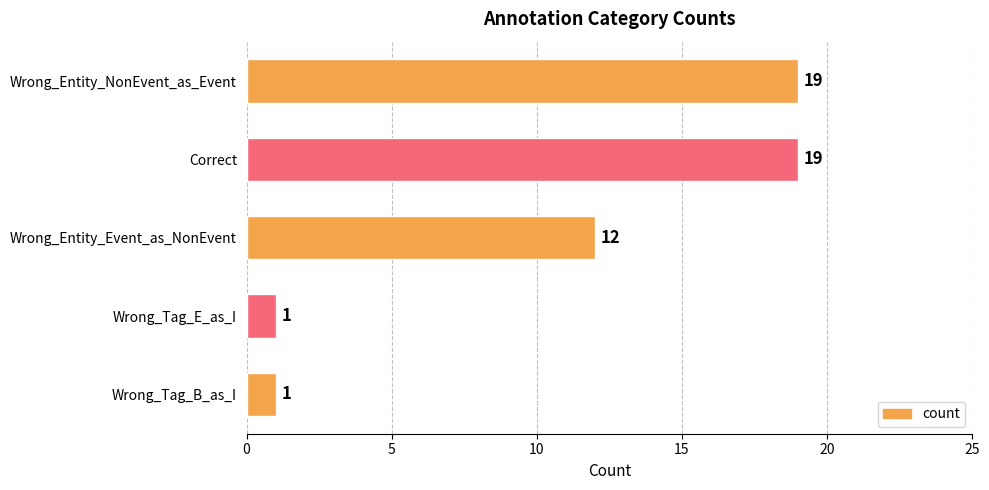

How many values are below 12?

2